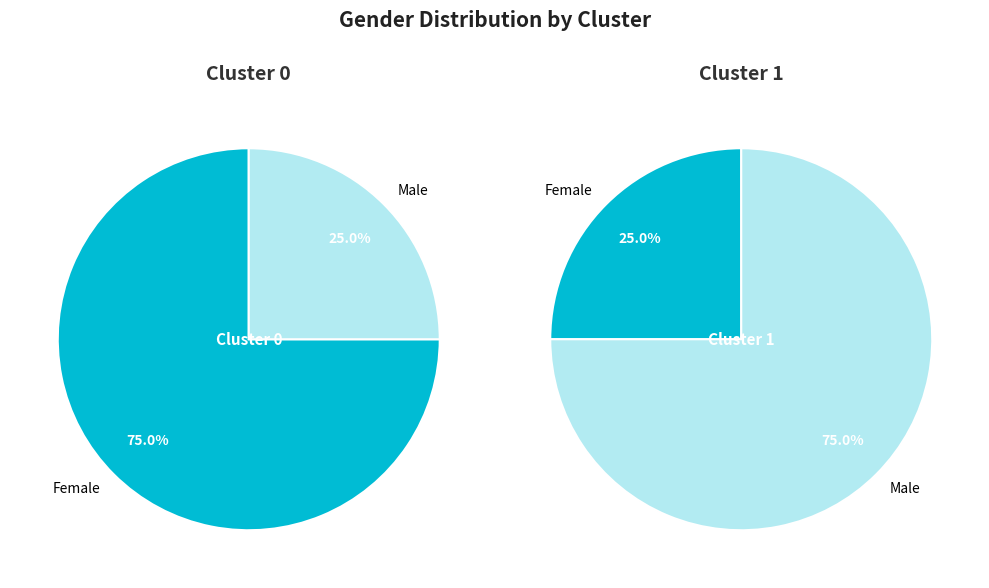

Between Cluster 0 and Cluster 1, which series saw the biggest shift?

Female